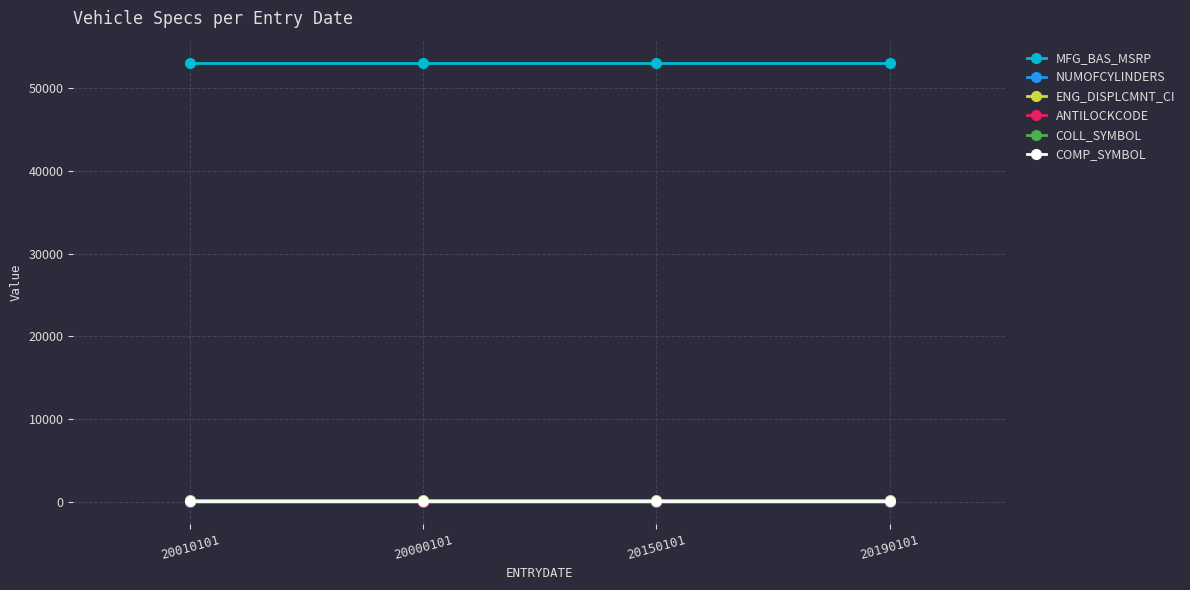

Does the chart have visible grid lines?

Yes